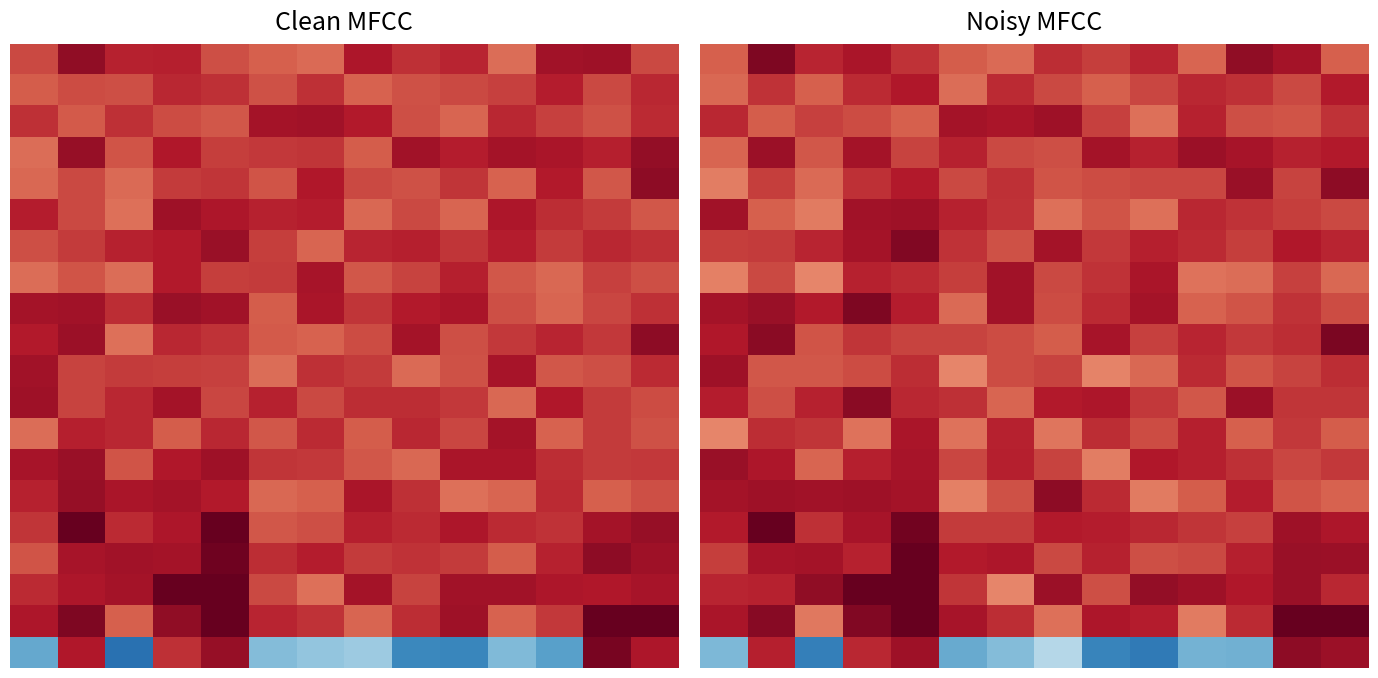

At which category is the sum across all series the highest?

4